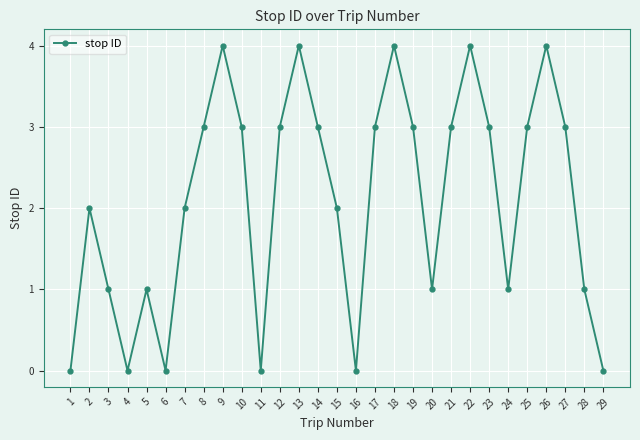

The chart shows a value of 7 at 22. True or false?

False